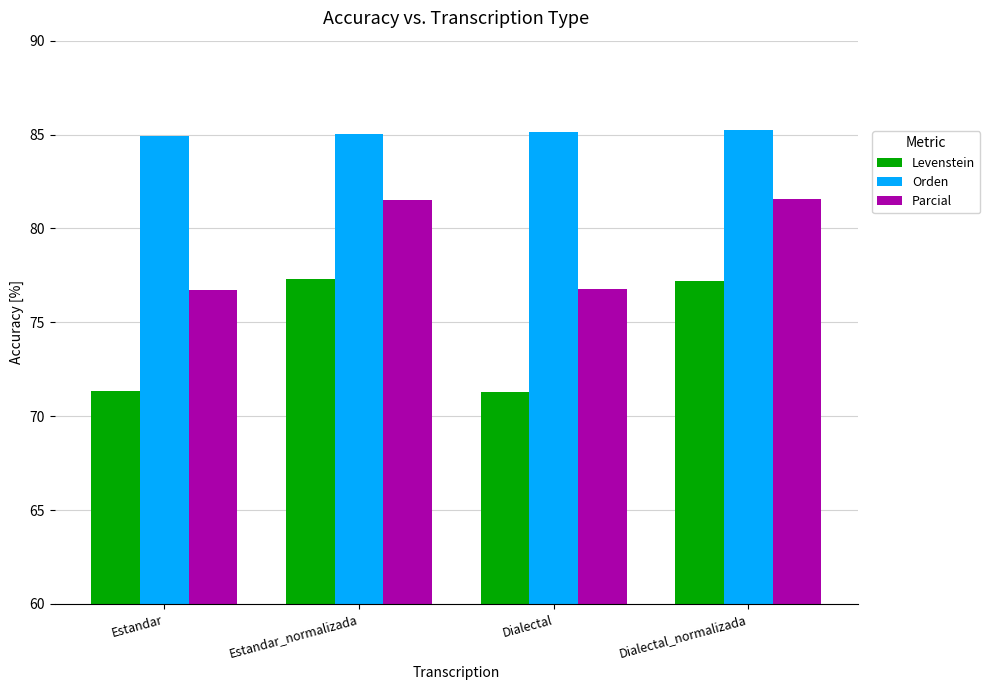

Are the bars horizontal?

No